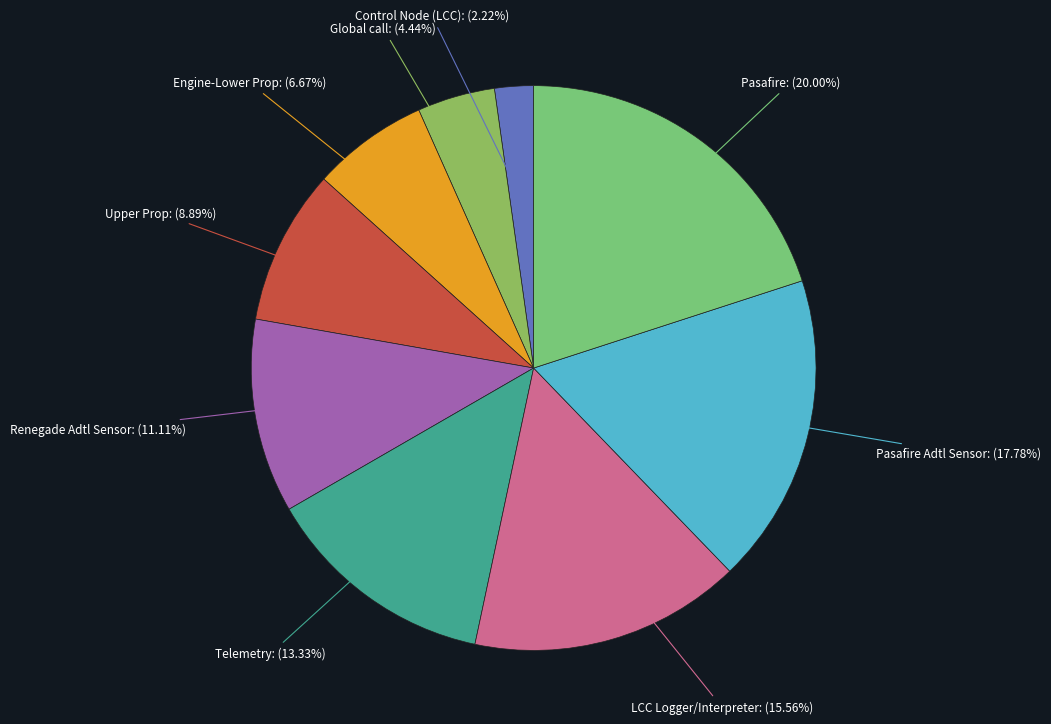

Between LCC Logger/Interpreter and Pasafire, which is larger?

Pasafire